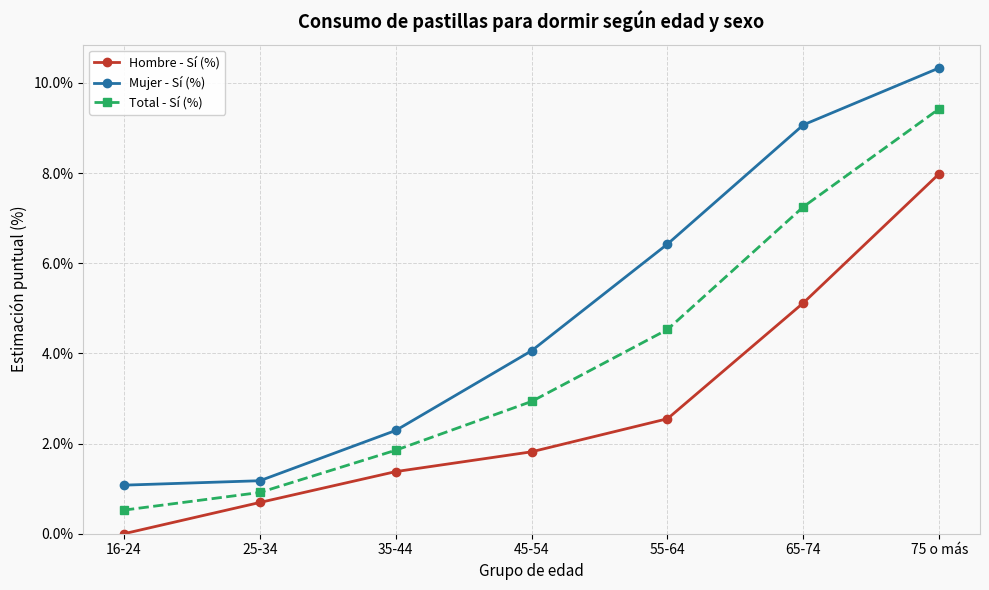

What is the label of the 6th point from the right?

25-34